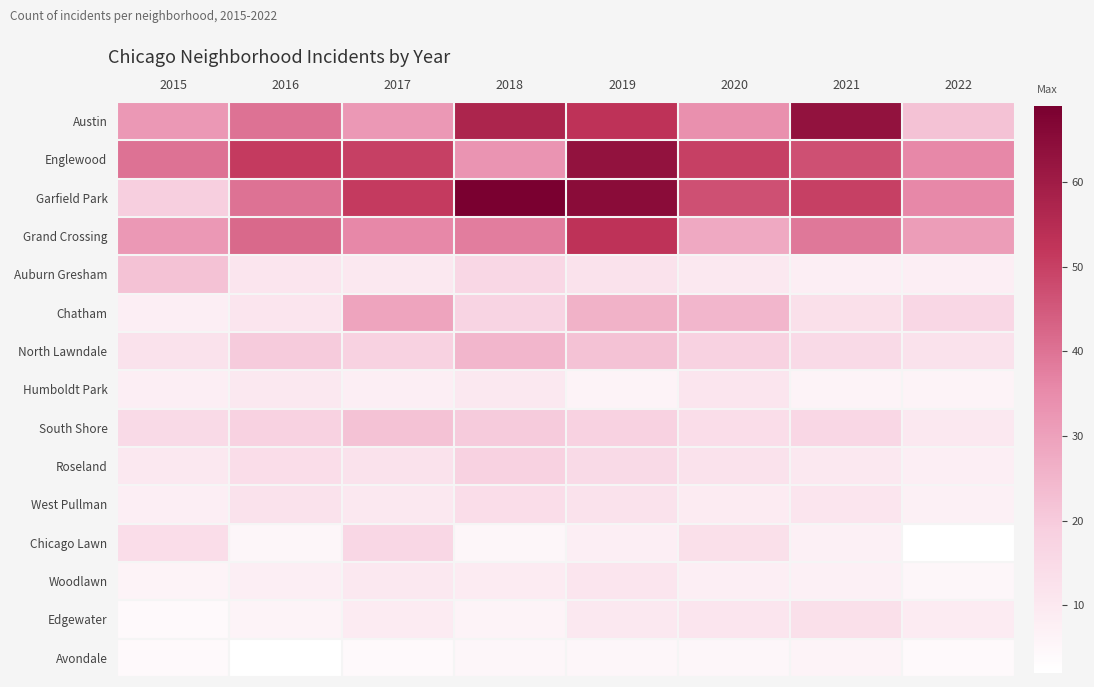

List the series in order of their peak value, highest first.

Garfield Park, Austin, Englewood, Grand Crossing, Chatham, North Lawndale, Auburn Gresham, South Shore, Roseland, Chicago Lawn, West Pullman, Edgewater, Humboldt Park, Woodlawn, Avondale